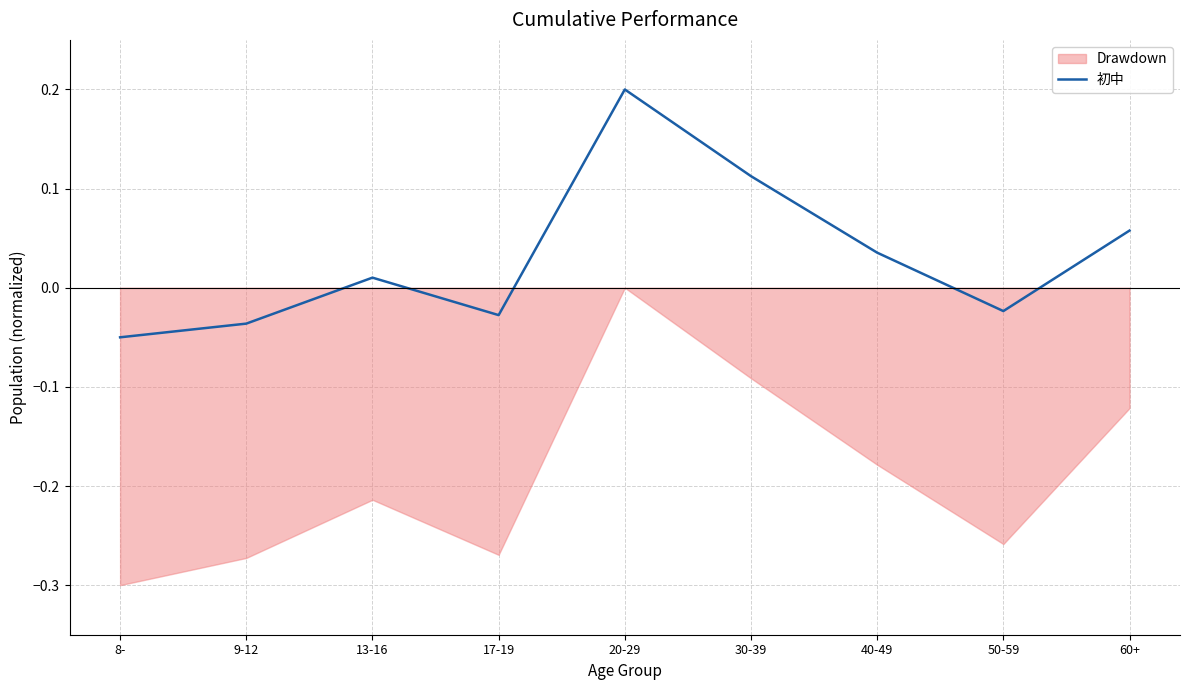

How many positive values are there?

5